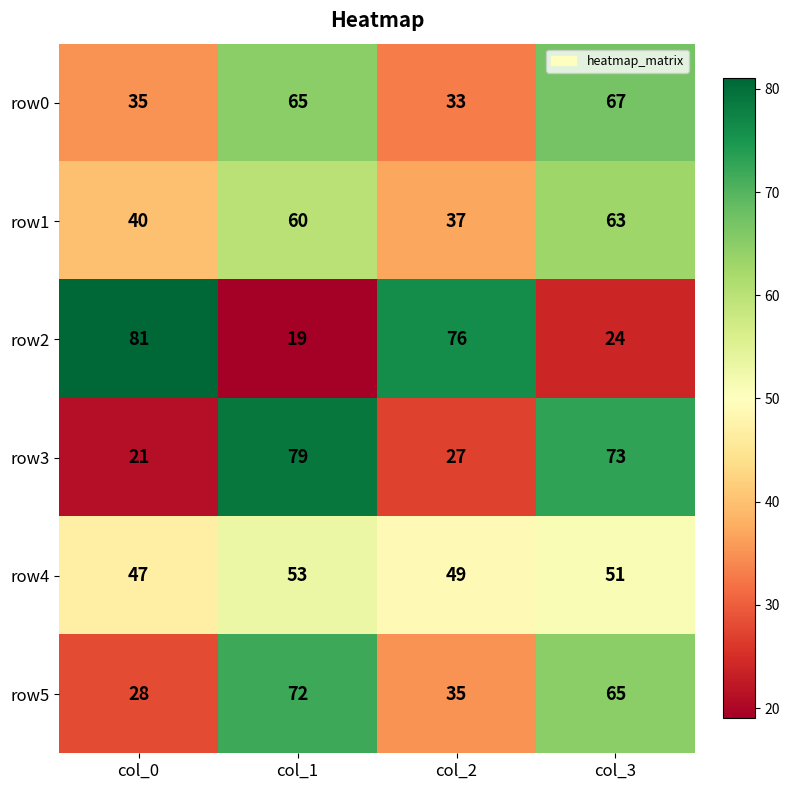

What is the difference between the second highest and second lowest values in the row3 series?

46